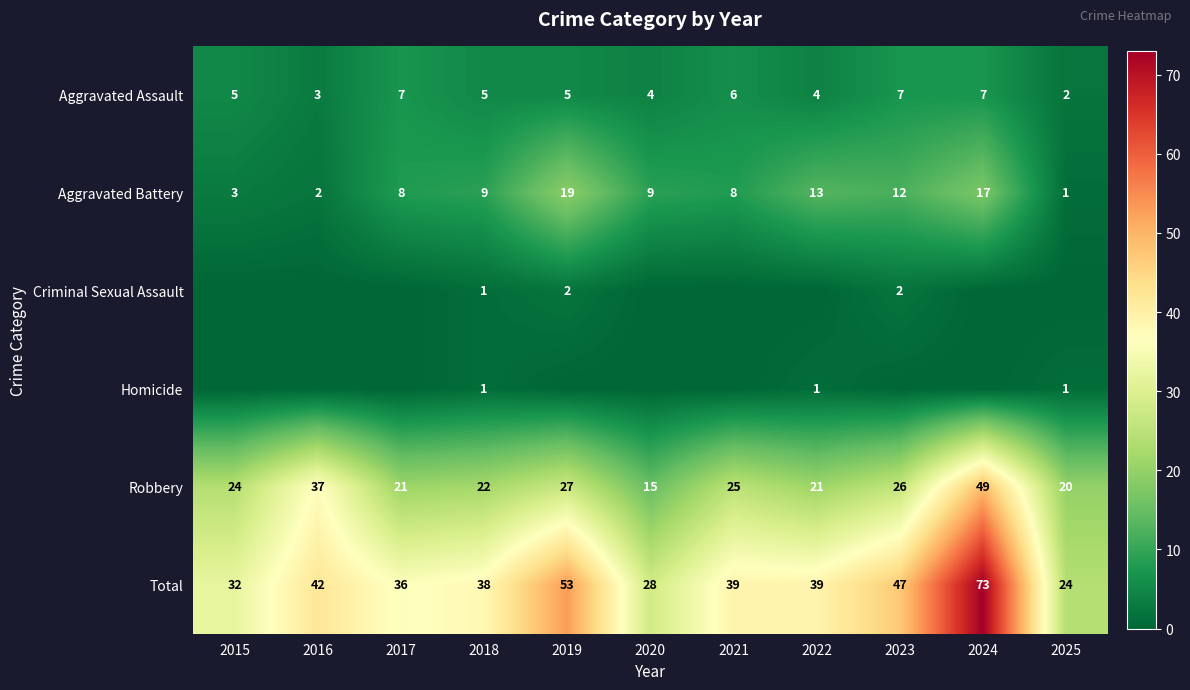

Between 2019 and 2021, which series saw the biggest shift?

Total